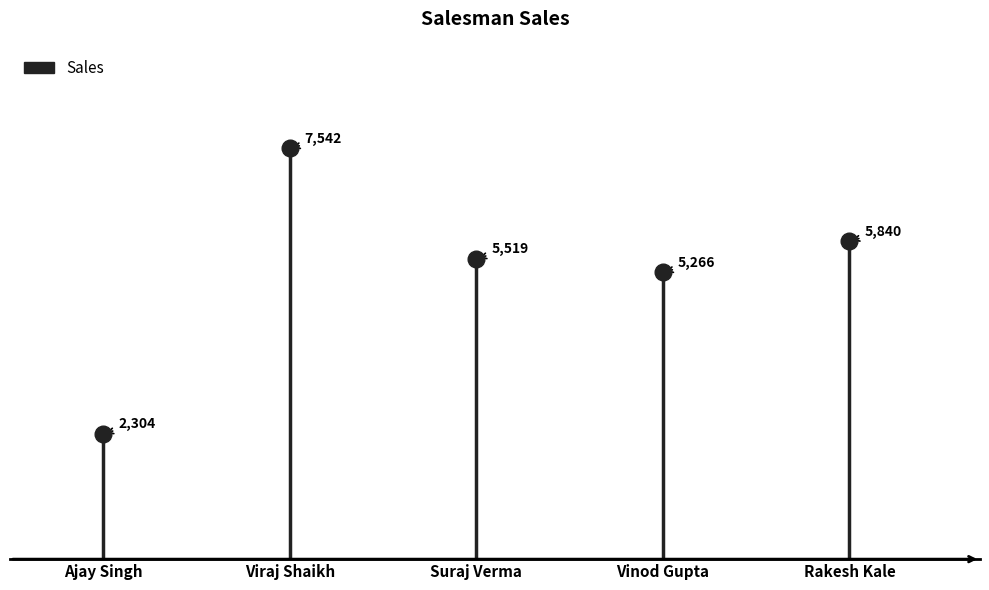

Is this an area chart (filled region under the line)?

No